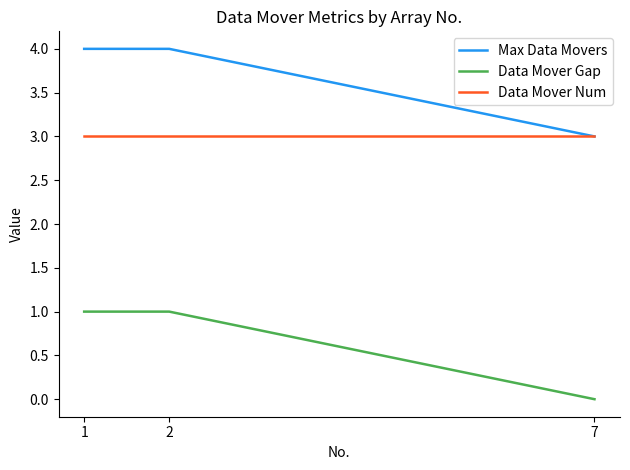

List the series in order of their overall mean, highest first.

Max Data Movers, Data Mover Num, Data Mover Gap